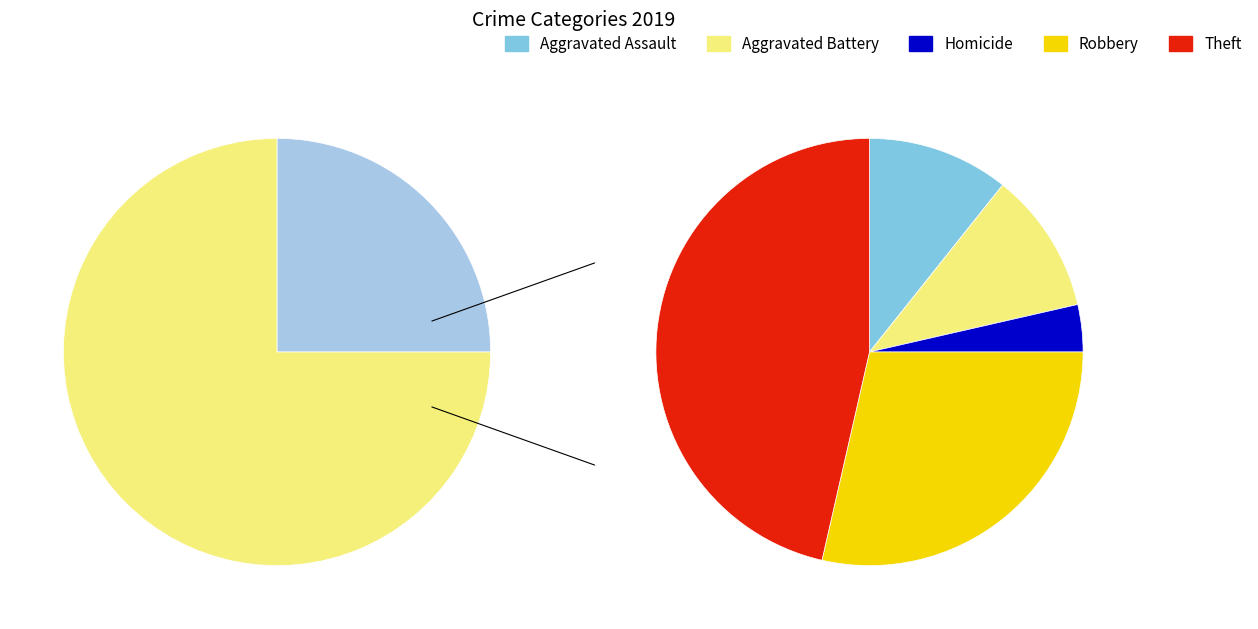

How many slices are in this pie chart?

7